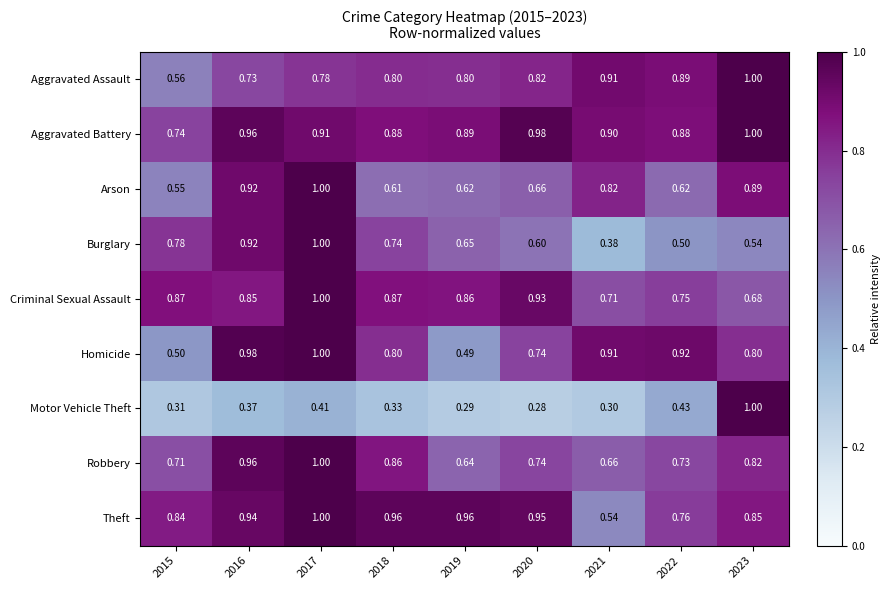

Which series has the largest range (max minus min)?

Motor Vehicle Theft